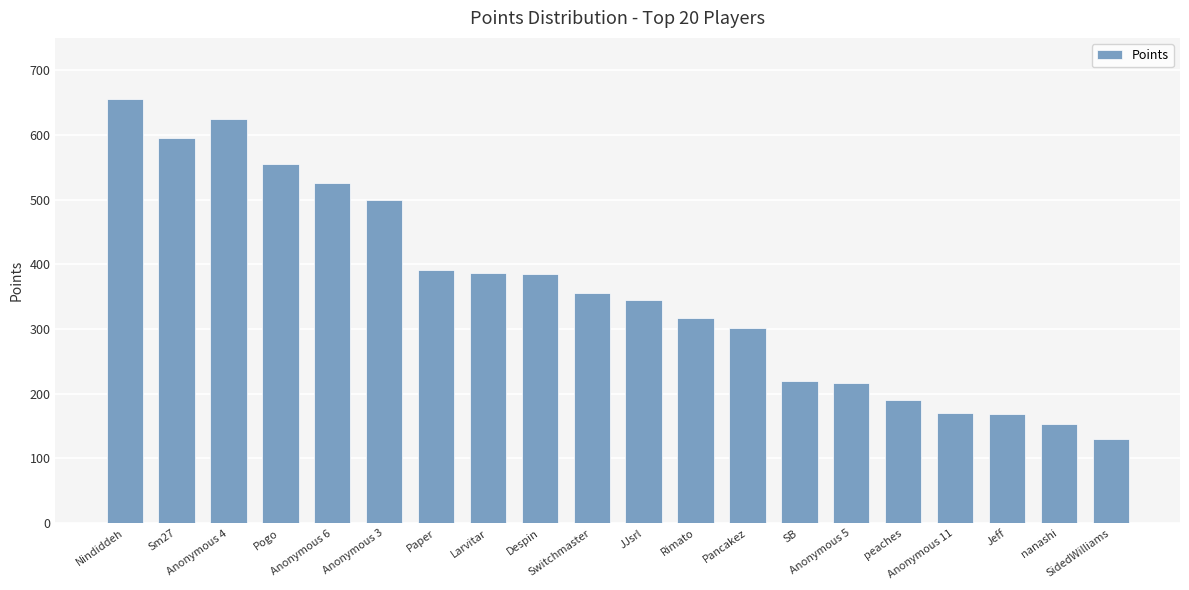

What is the minimum value shown in the chart?

130